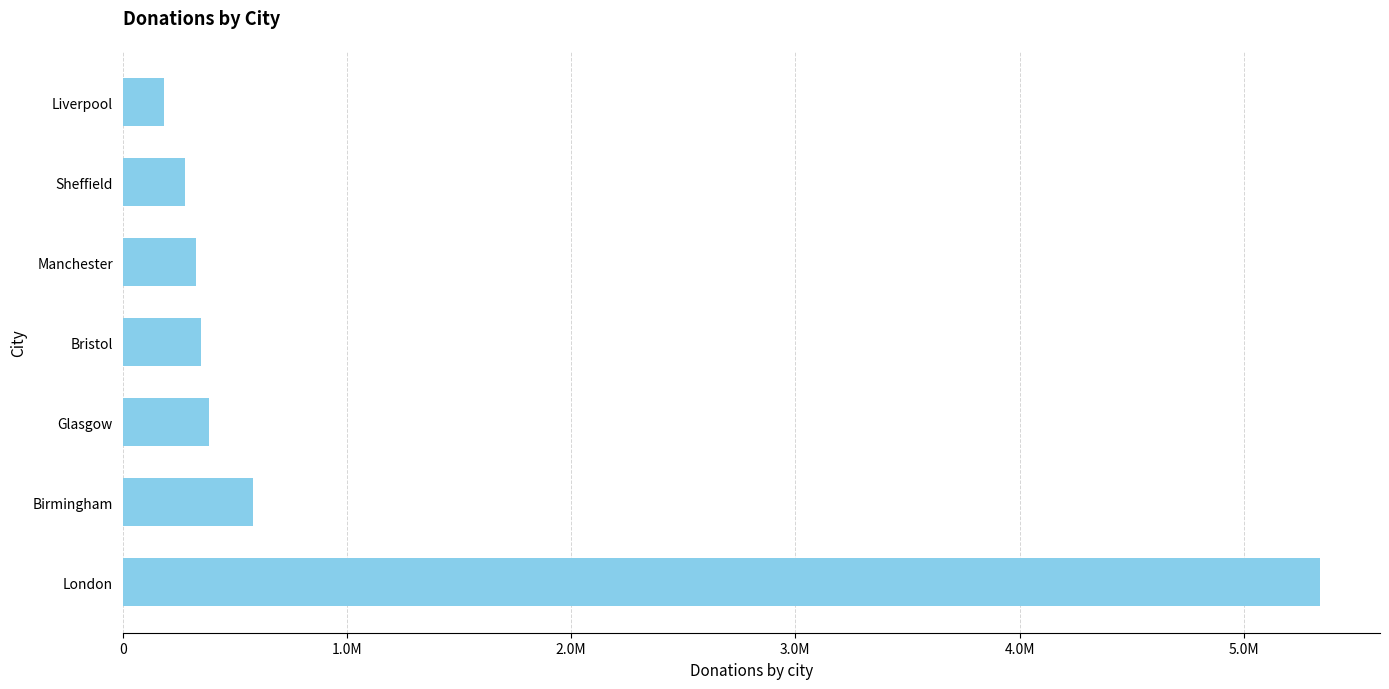

What is the average value?

1064276